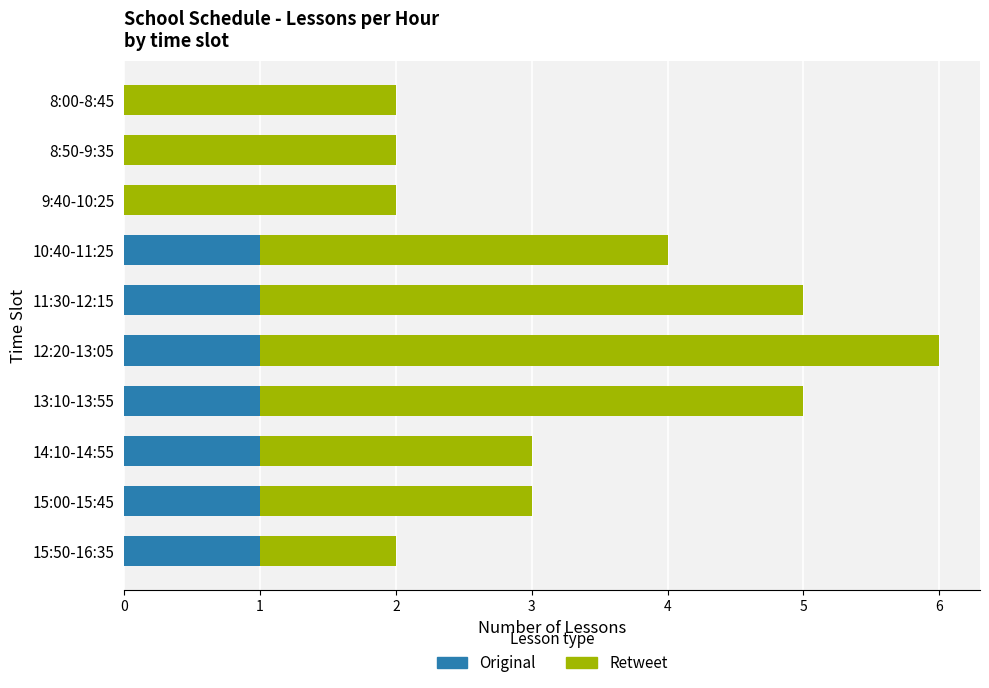

At which category is the sum across all series the highest?

12:20-13:05